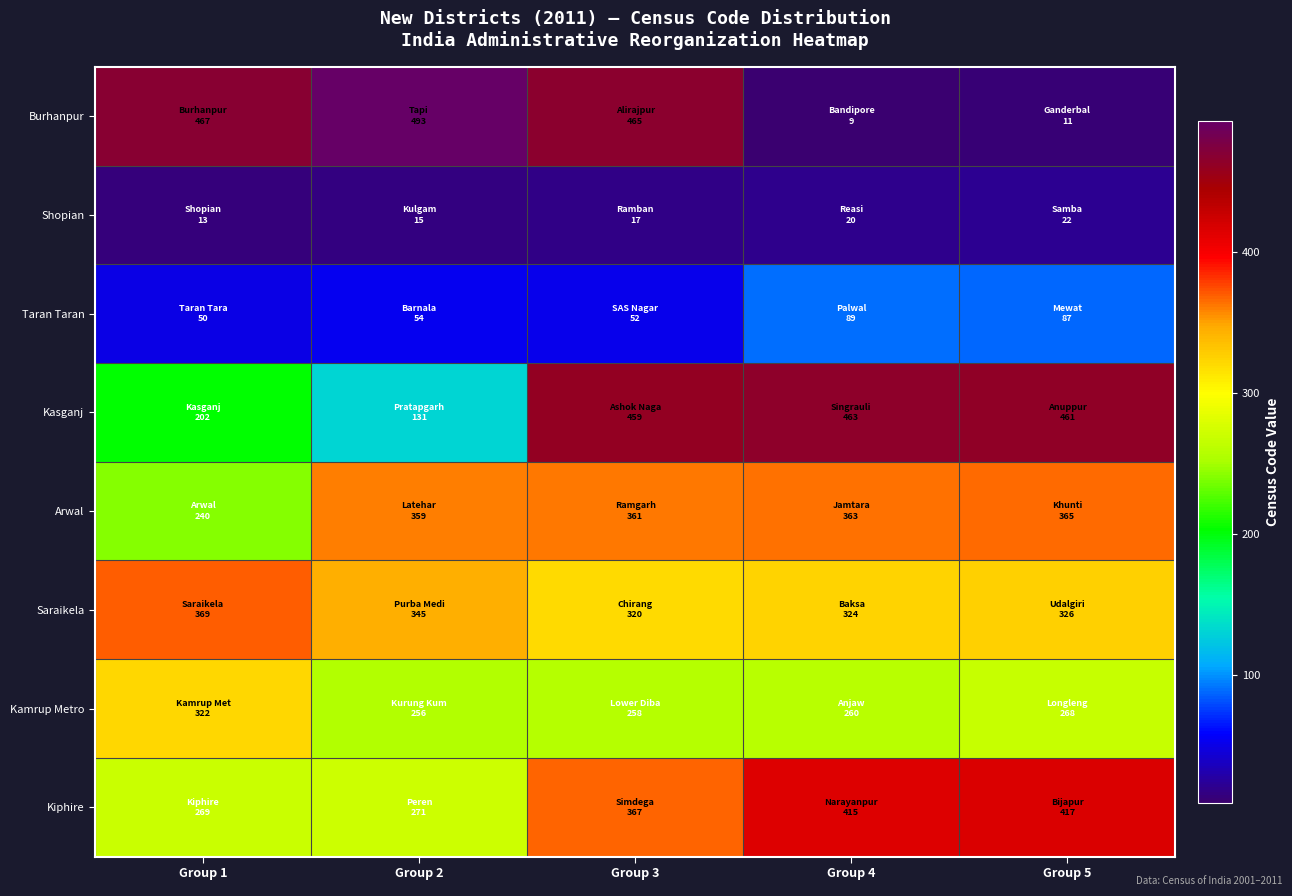

Which series changed the most between Group 3 and Group 5?

Burhanpur